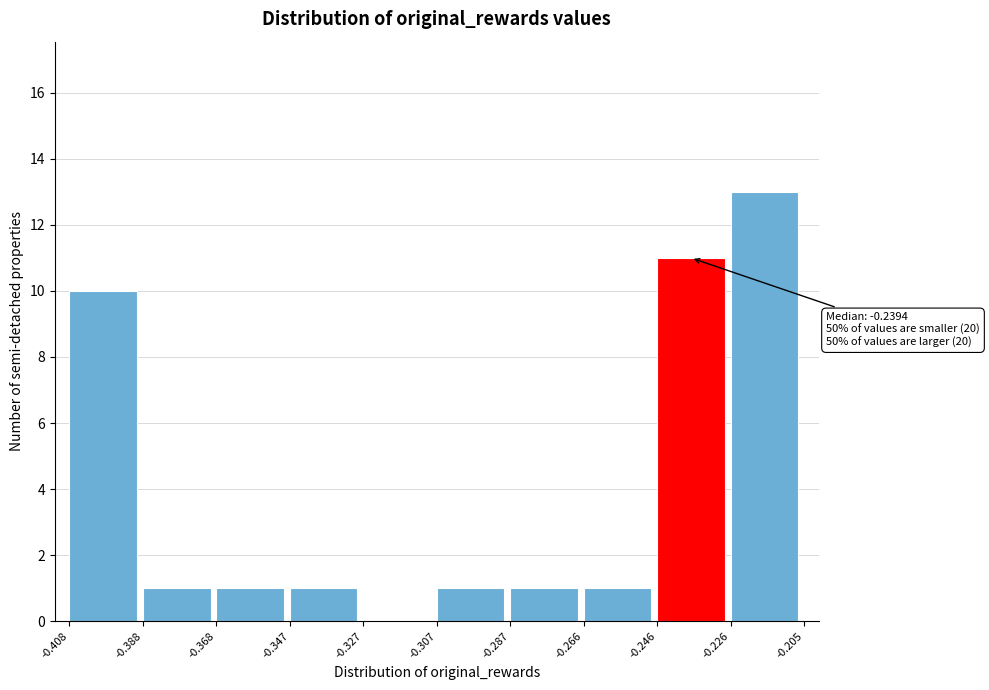

Which range on the x-axis has the tallest bar?

-0.226 to -0.205